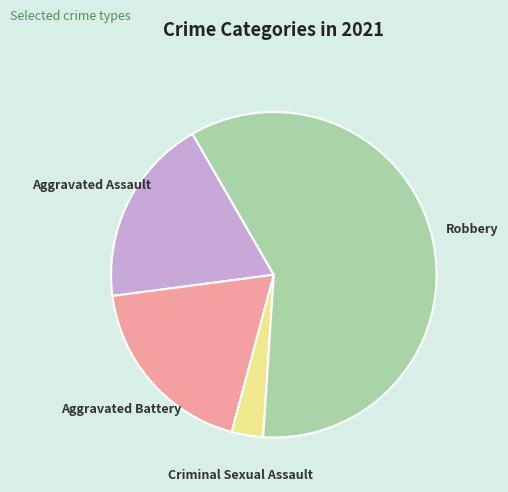

The Aggravated Battery slice represents 6% of the pie. True or false?

False